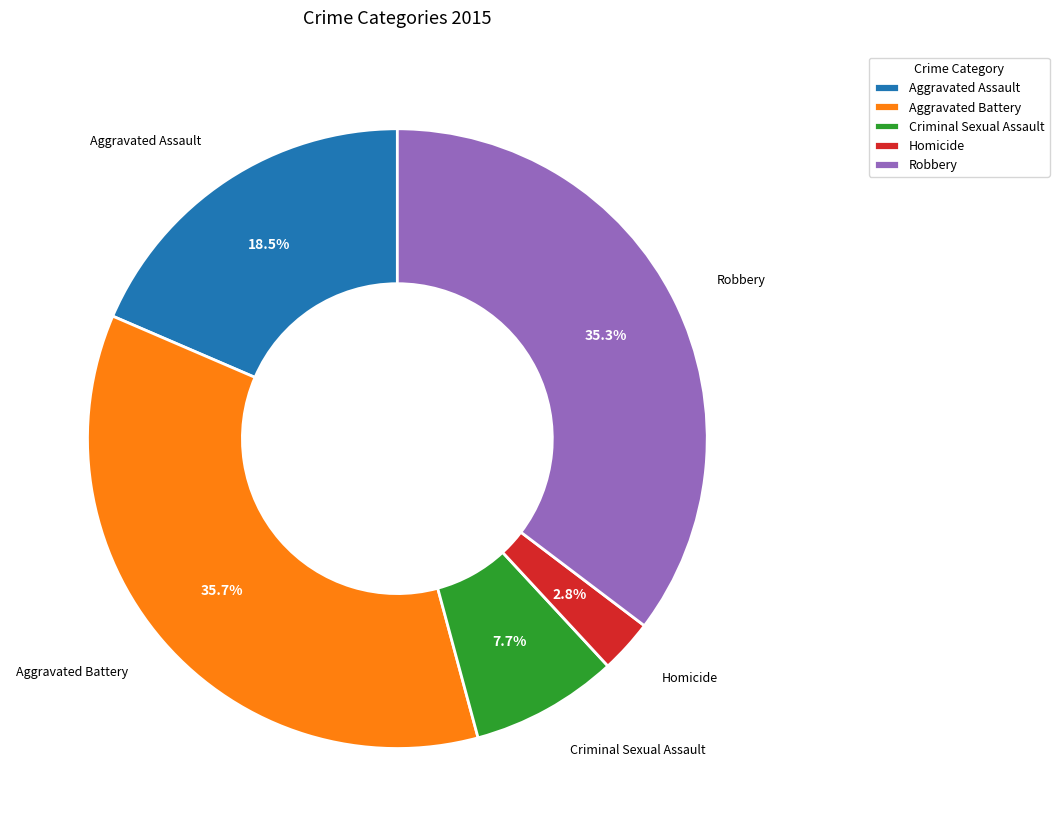

What is the smallest slice in the pie chart?

Homicide